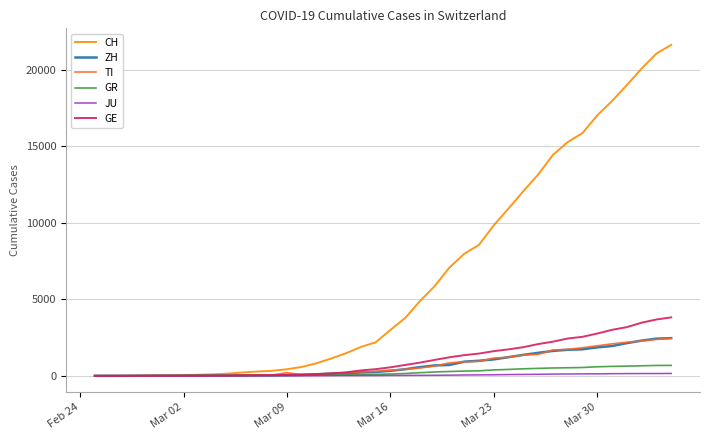

Which series has the largest range (max minus min)?

CH